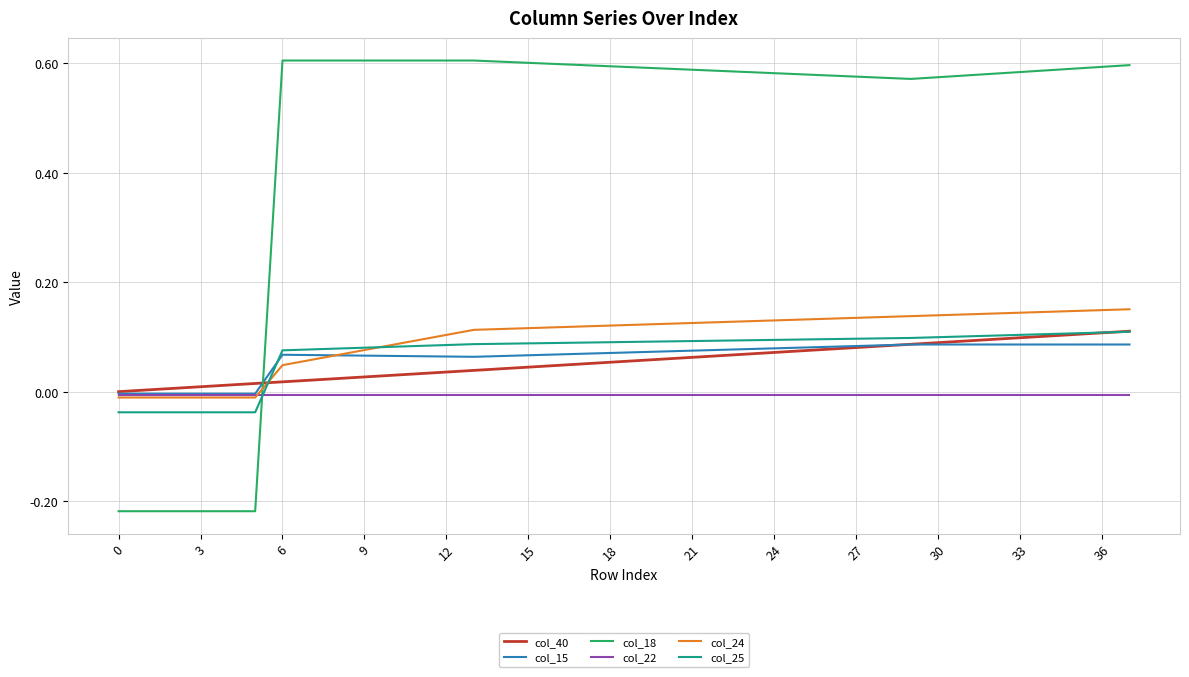

What is the sum of all col_15 values?

2.4